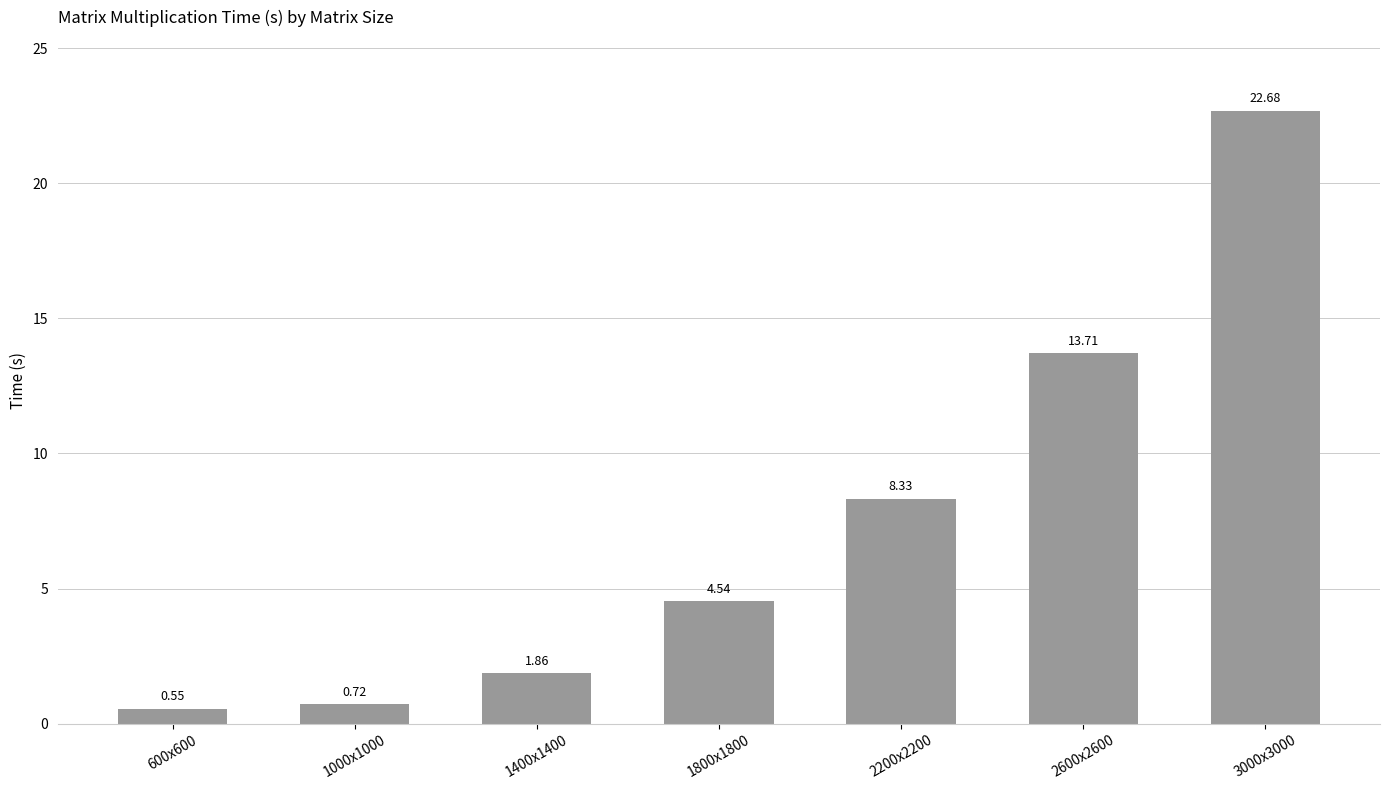

What is the change in value from 1800x1800 to 3000x3000?

+18.1